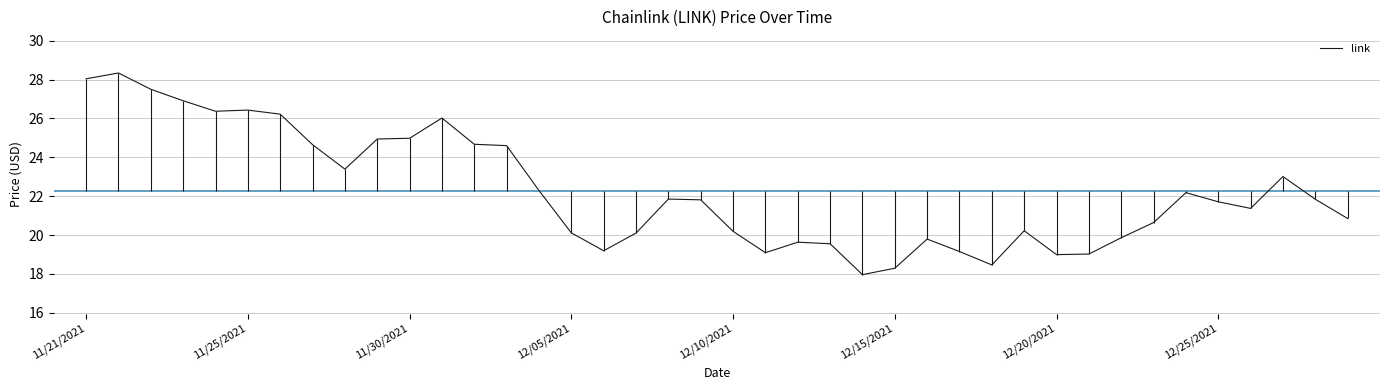

What is the minimum value for link?

18.0